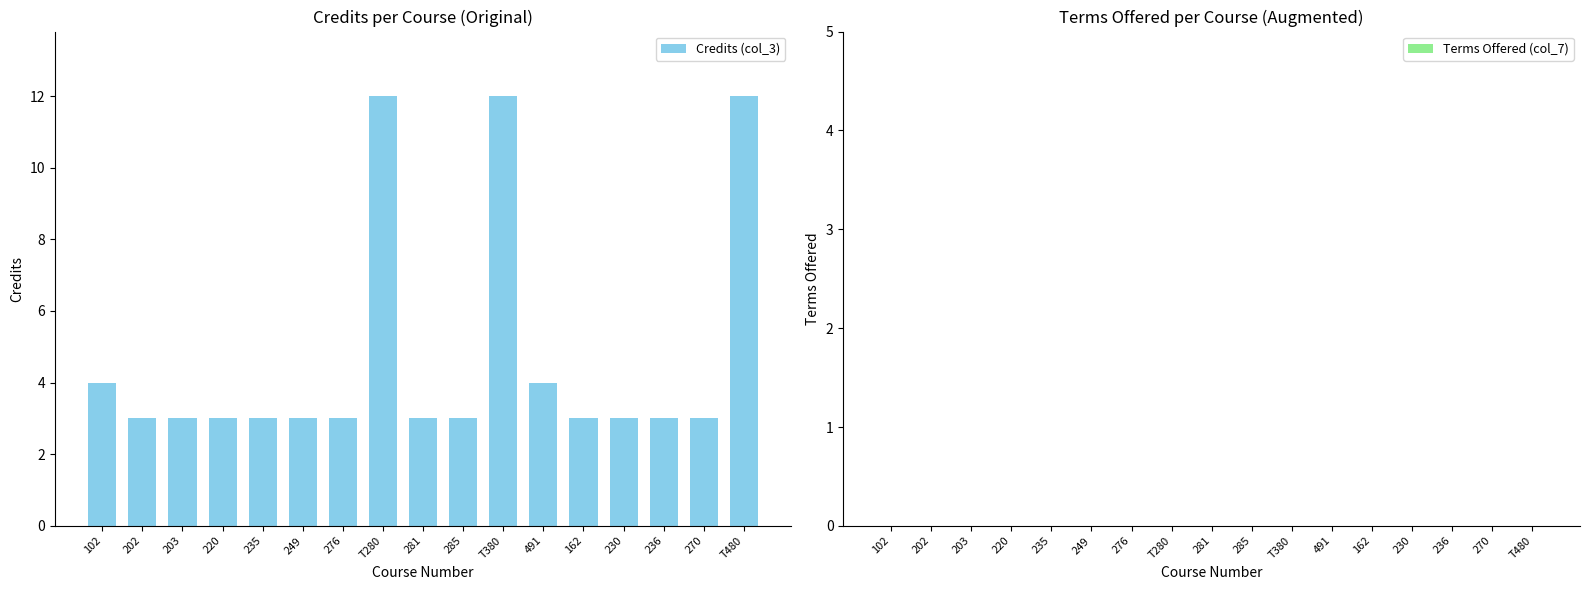

Are the bars horizontal?

No